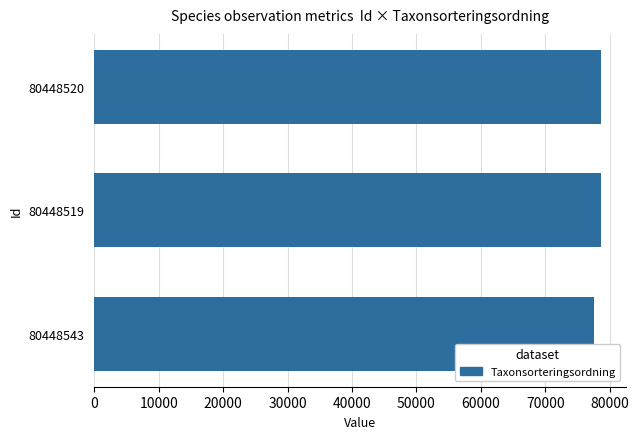

What is the minimum value shown in the chart?

77506